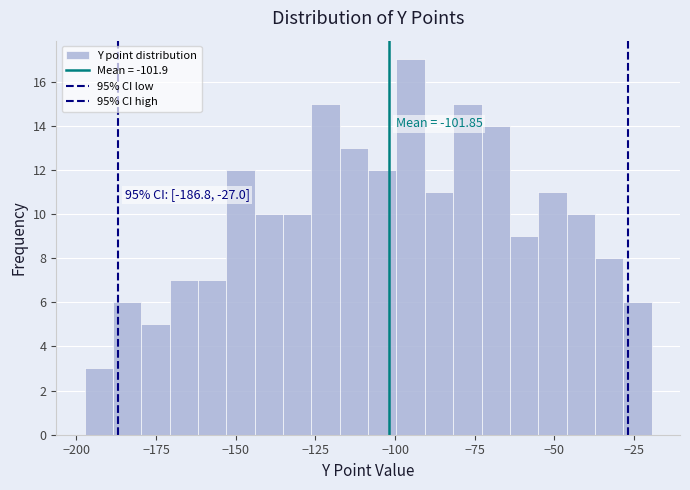

Read against the x-axis, roughly where is the centre of the tallest bar?

-95